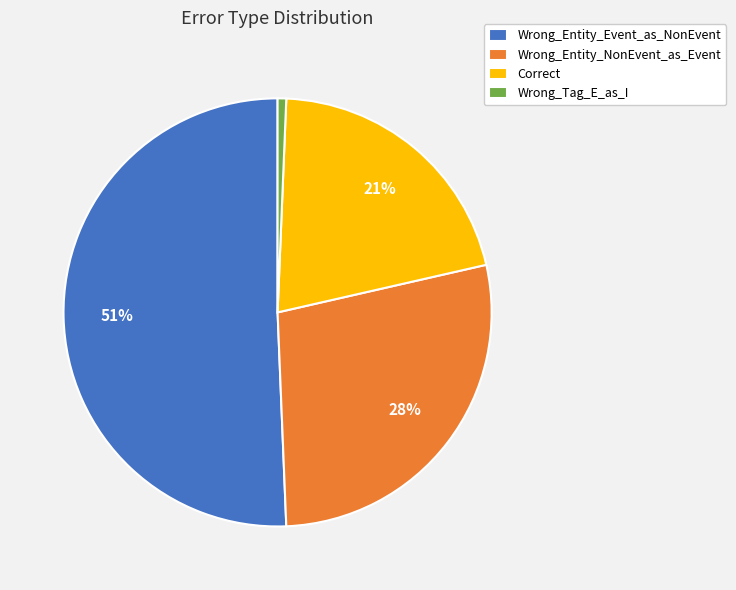

True or false: Correct accounts for 35% of the total.

False